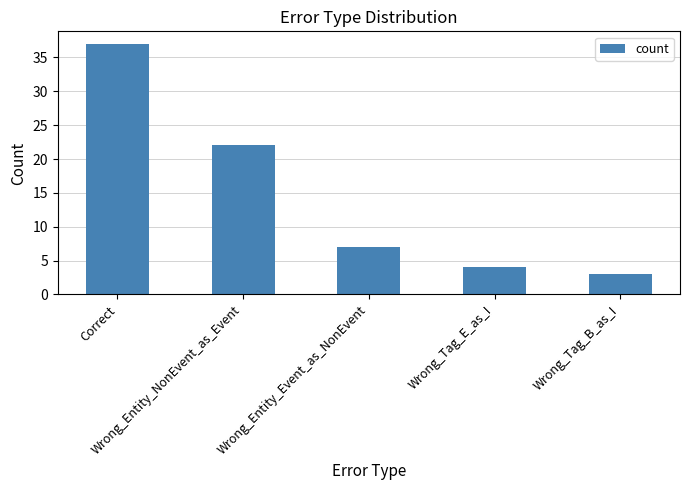

List the labels in order of value, smallest first.

Wrong_Tag_B_as_I, Wrong_Tag_E_as_I, Wrong_Entity_Event_as_NonEvent, Wrong_Entity_NonEvent_as_Event, Correct